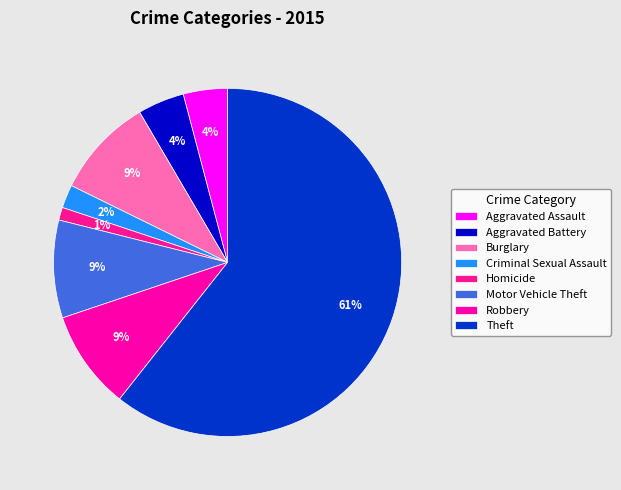

Count the number of slices in the pie.

8